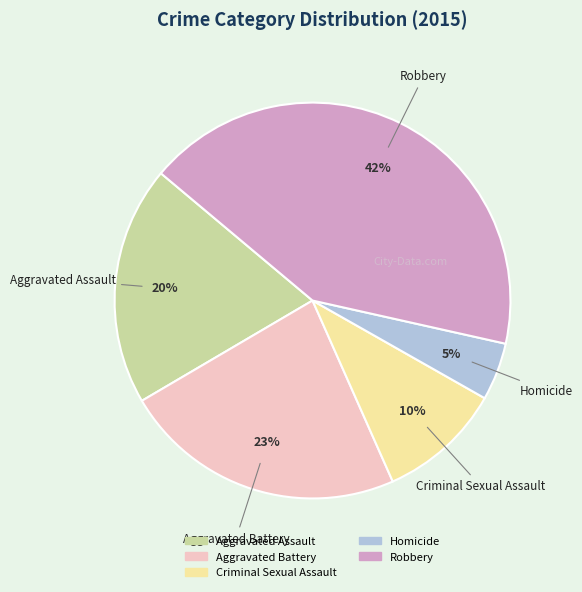

Combined, do Aggravated Battery and Robbery account for over 50%?

Yes